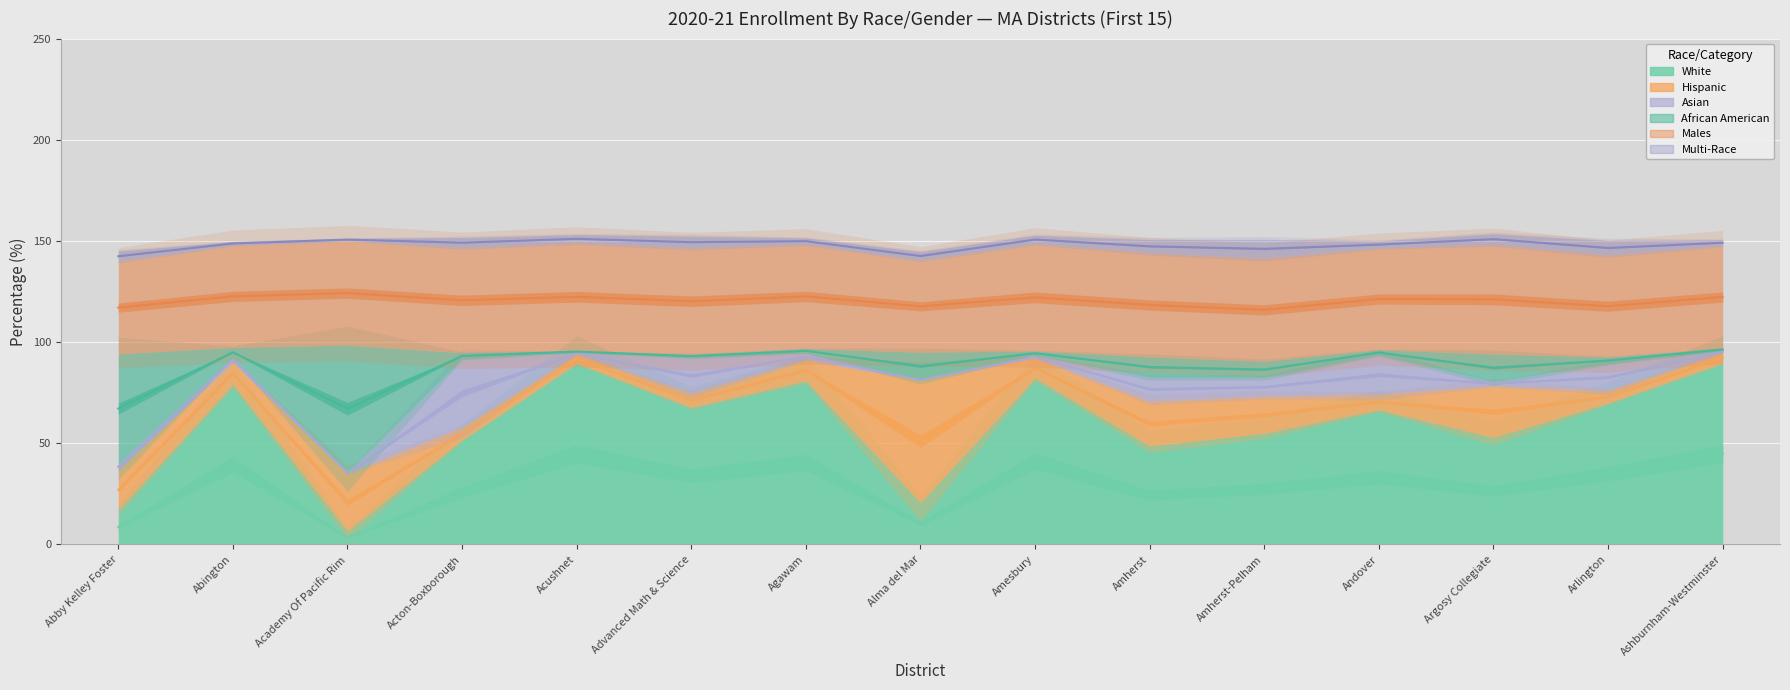

What is the average value of the African American series?

12.3